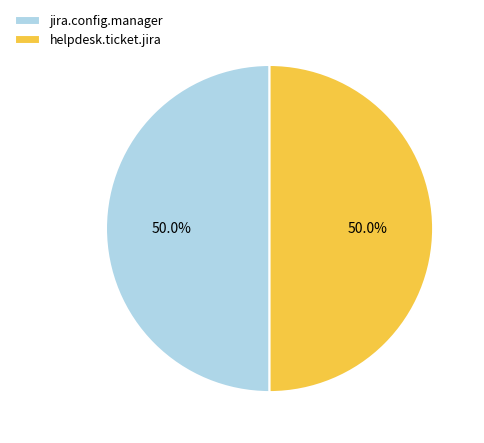

How many segments does this pie chart have?

2